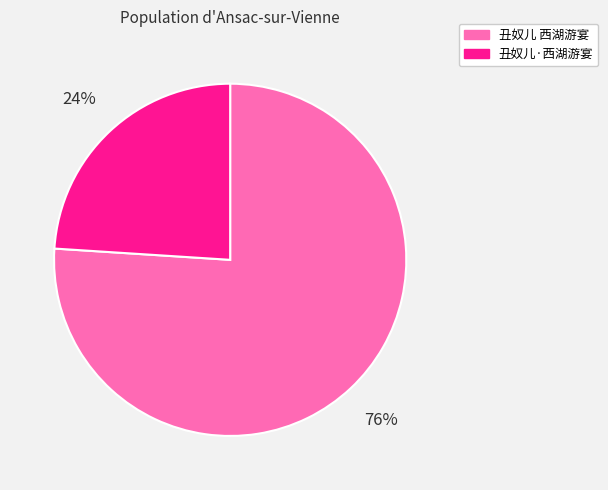

To the nearest percent, what percentage of the pie is 丑奴儿 西湖游宴?

76%